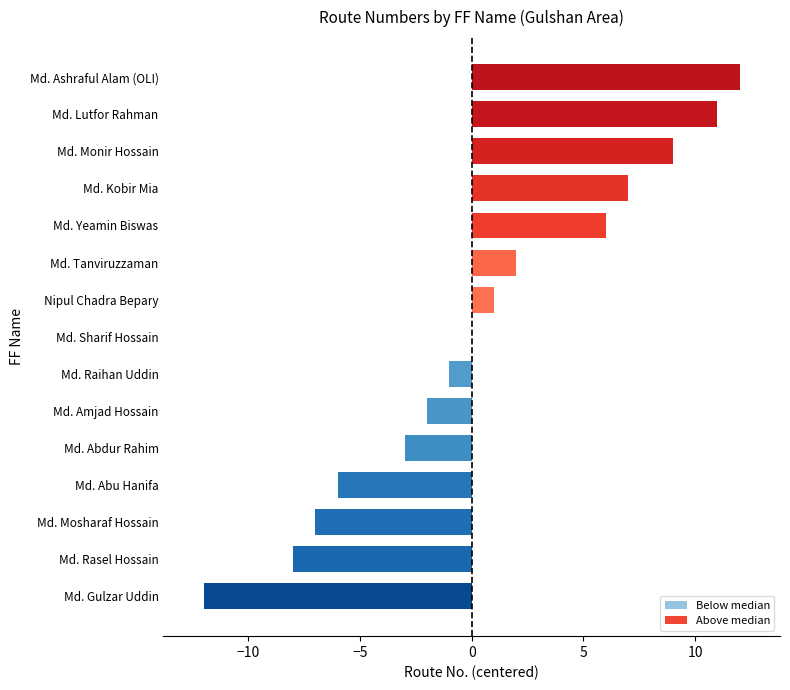

What is the sum of the values at Md. Ashraful Alam (OLI) and Md. Kobir Mia?

19